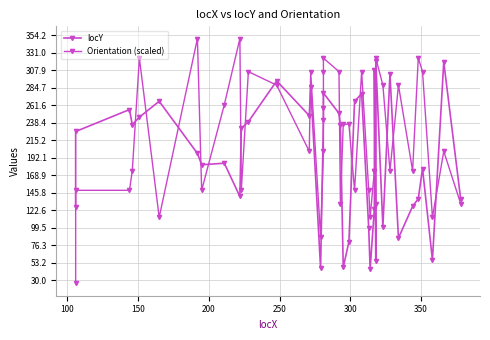

What is the value of the locY point at the 25th from the left?

277.0